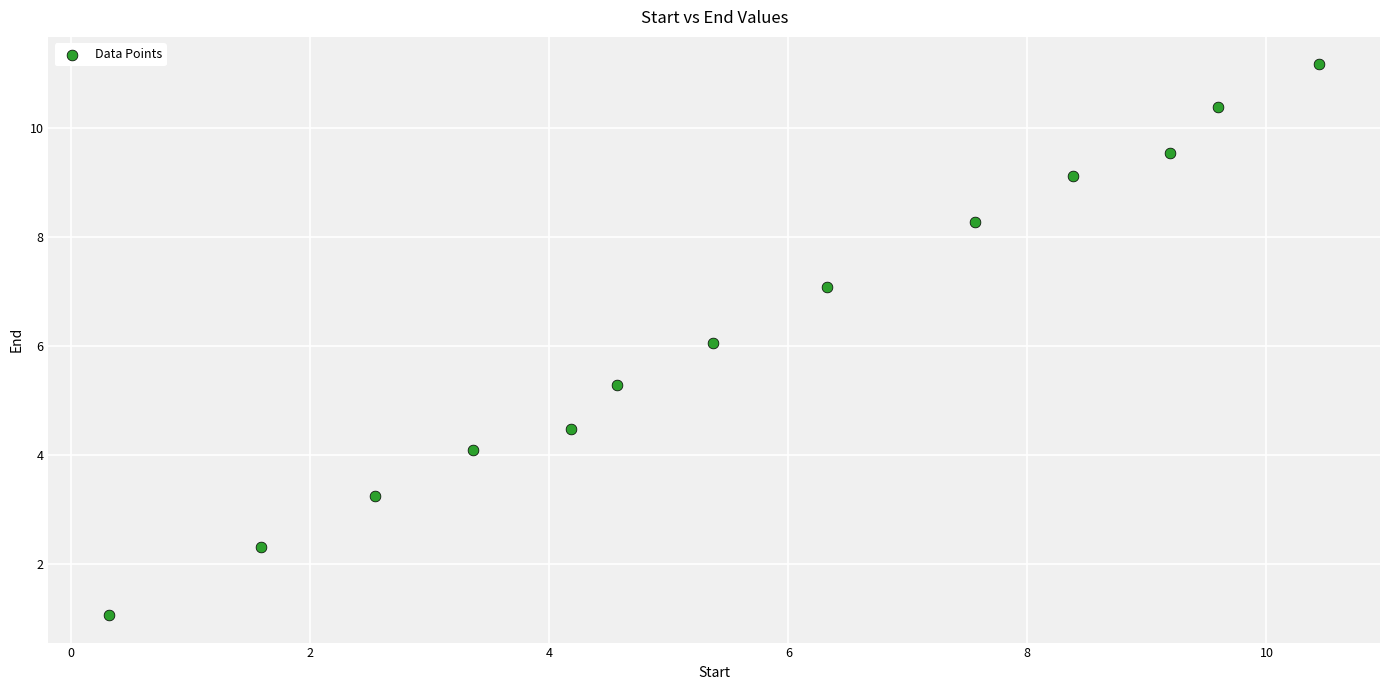

What is the range of X values (max minus min)?

10.1